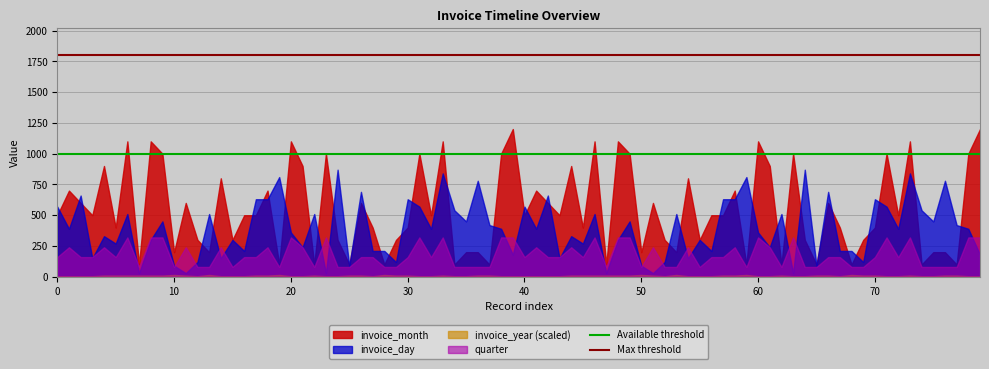

What is the value of the Available threshold point at the 2nd from the left?

1000